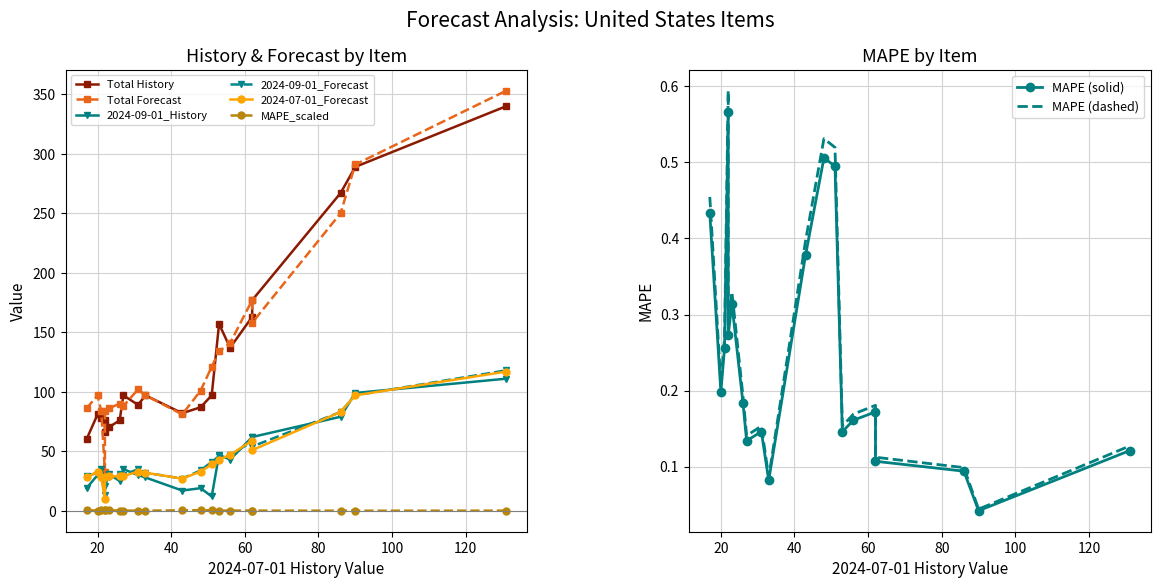

The value of 2024-09-01_History at 0580-3-371 is 16.5. True or false?

False